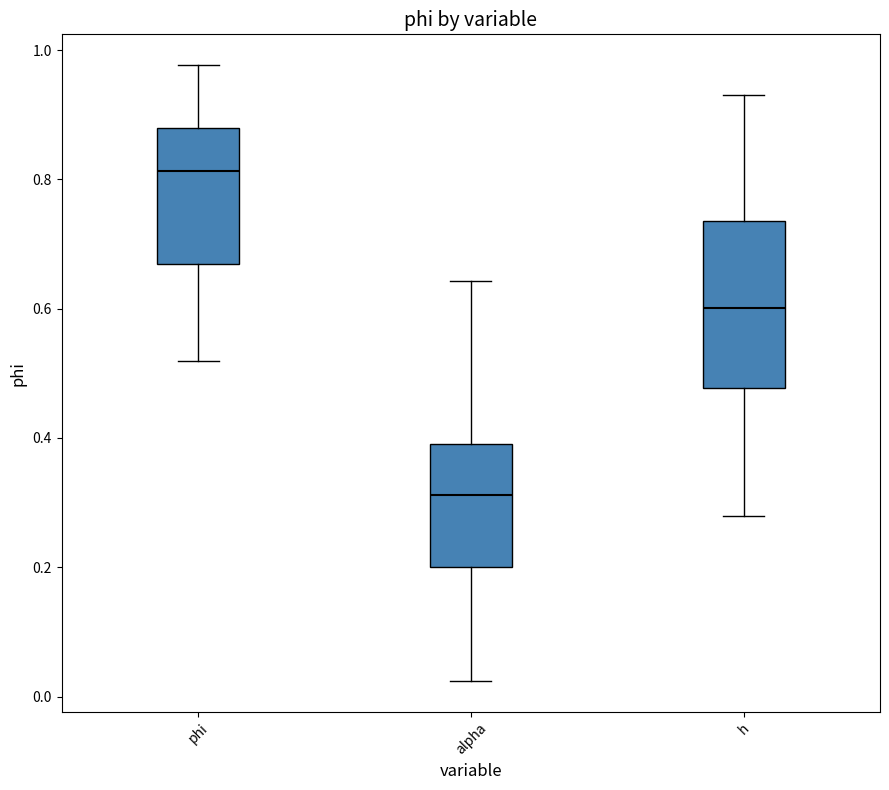

Which box has the lowest median line?

alpha